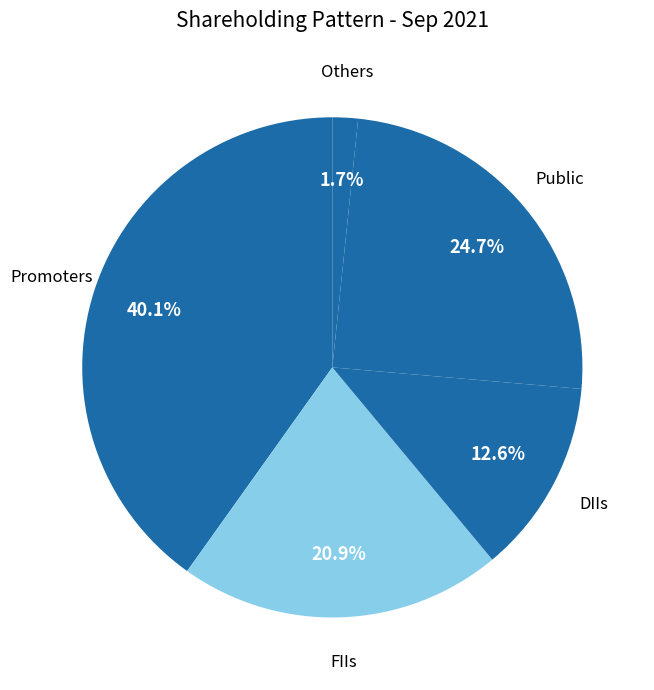

True or false: Others accounts for 12% of the total.

False